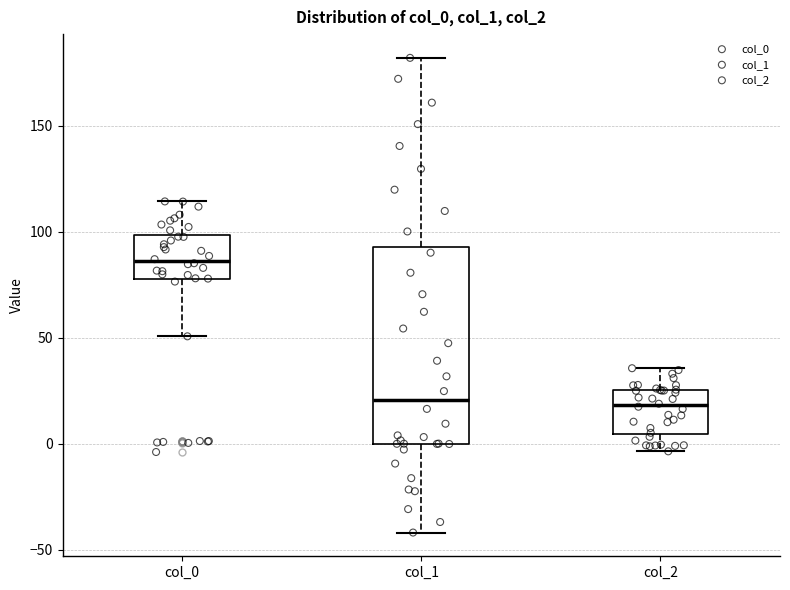

Which box has the highest median line?

col_0